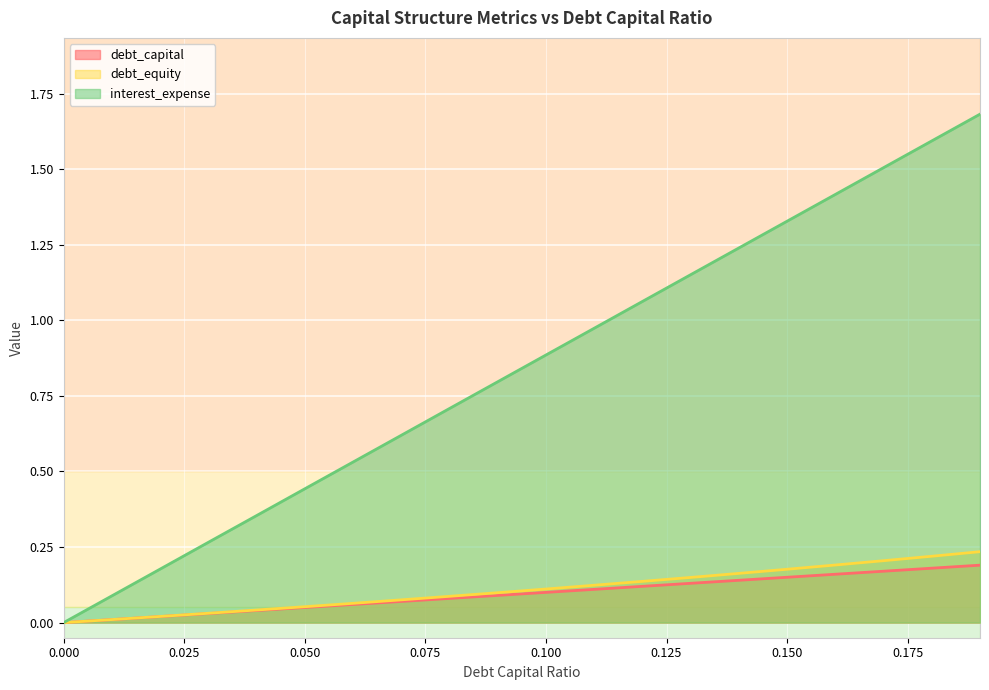

Which series has the largest total across all categories?

interest_expense